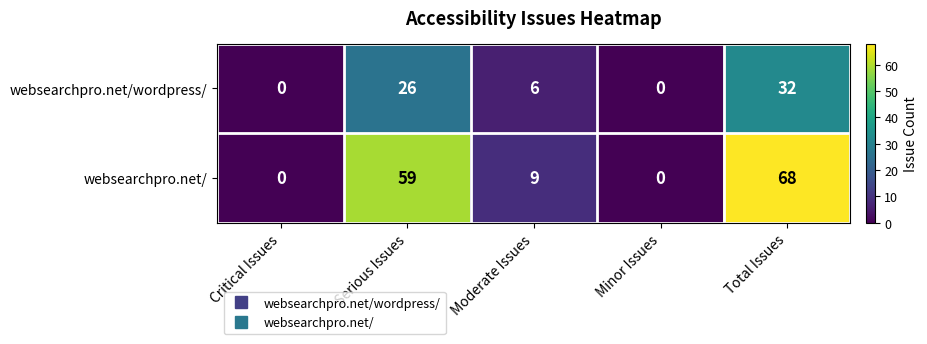

Which category has the highest value across all series?

Total Issues